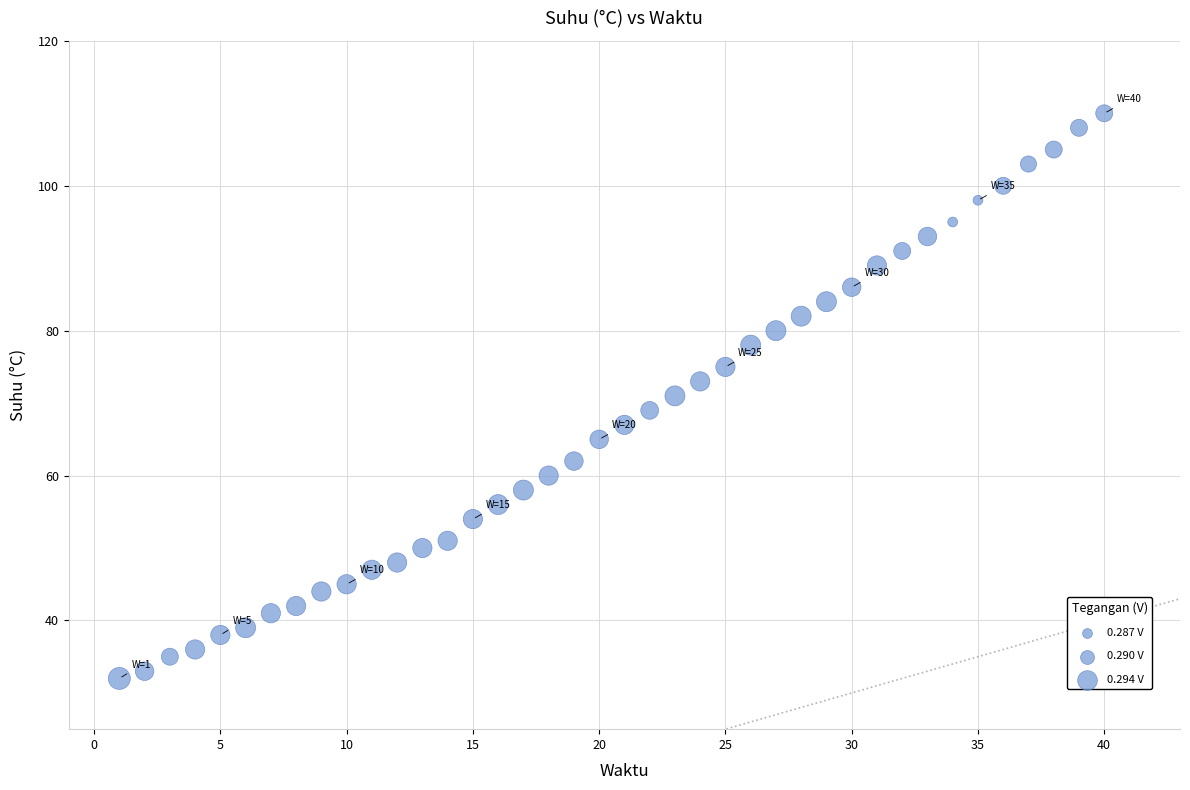

What is the range of X values (max minus min)?

39